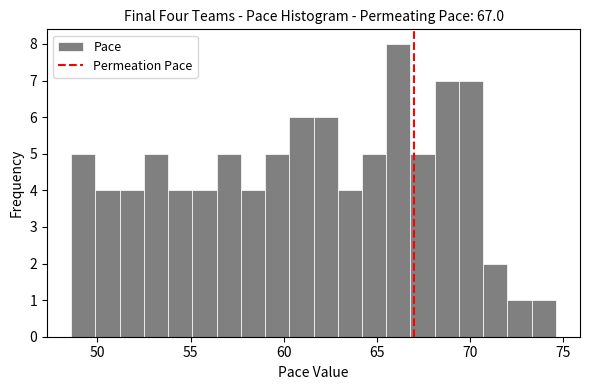

Read against the x-axis, roughly where is the centre of the tallest bar?

66.0